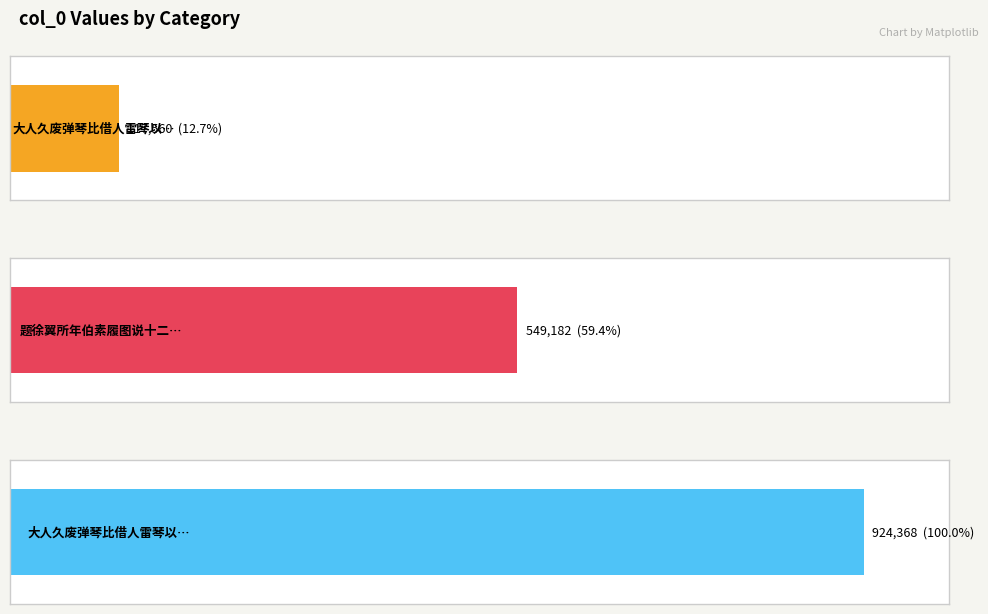

What is the sum of all values?

1591110